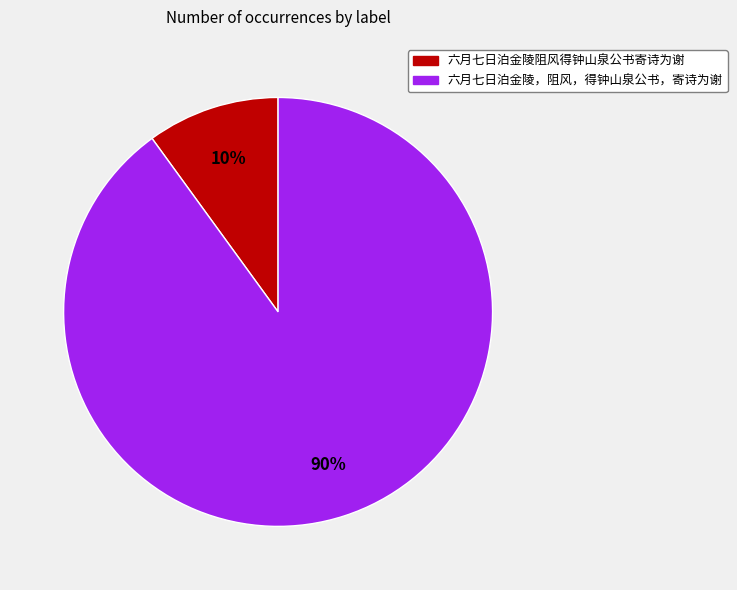

What percentage is the 六月七日泊金陵，阻风，得钟山泉公书，寄诗为谢 slice, to the nearest percent?

90%